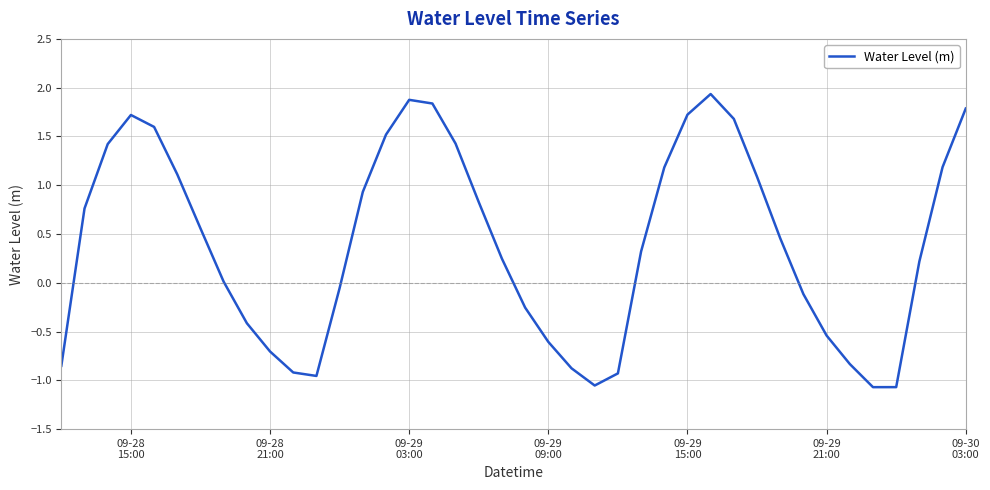

What is the difference between the second highest and minimum values?

2.9